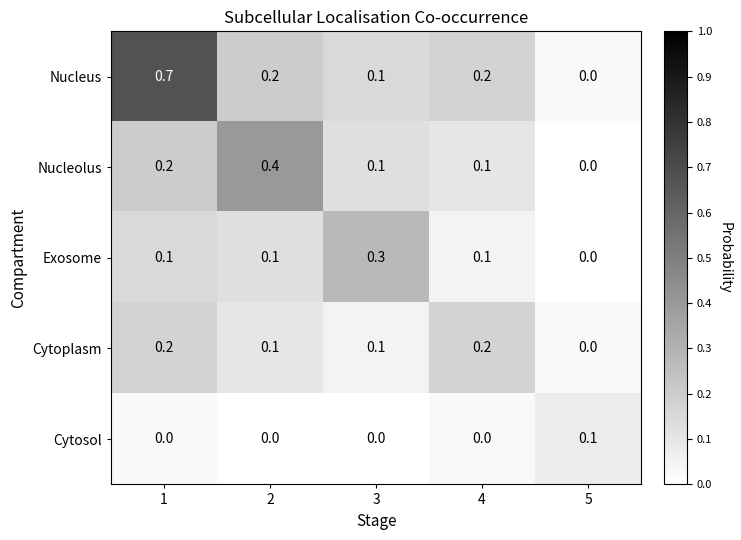

What is the greatest value displayed?

0.7